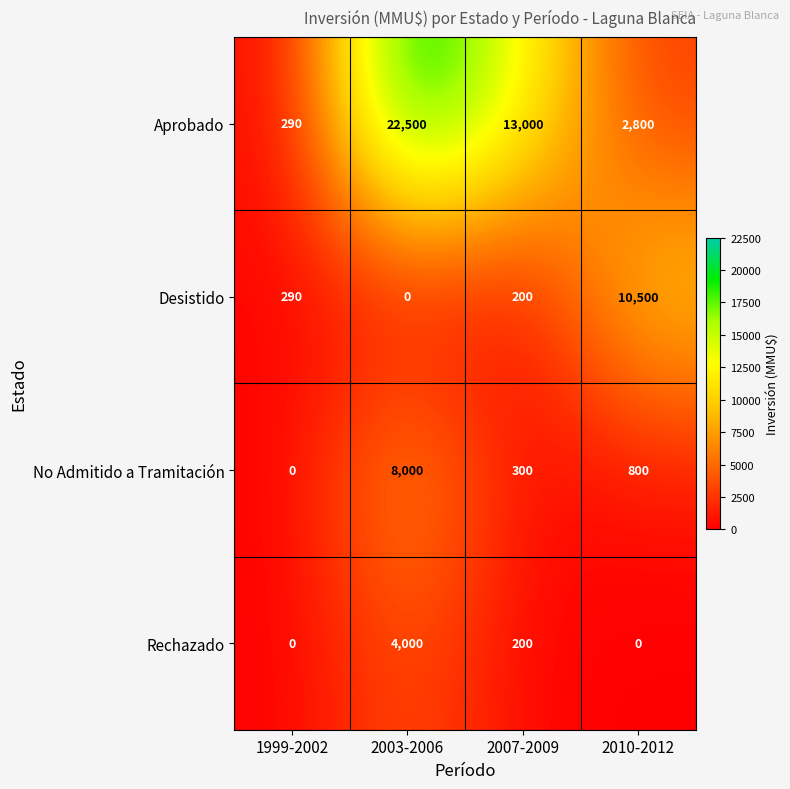

What is the total value across all series at 2007-2009?

13700